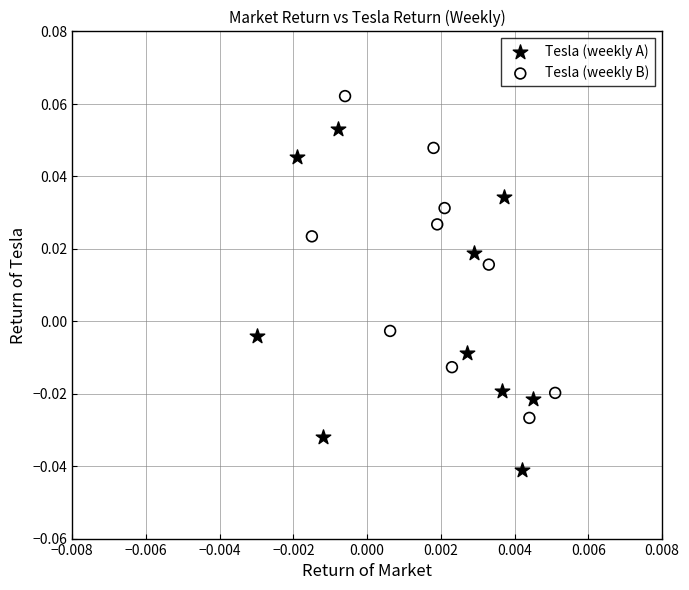

Which series contains the highest Y value?

Tesla (weekly B)